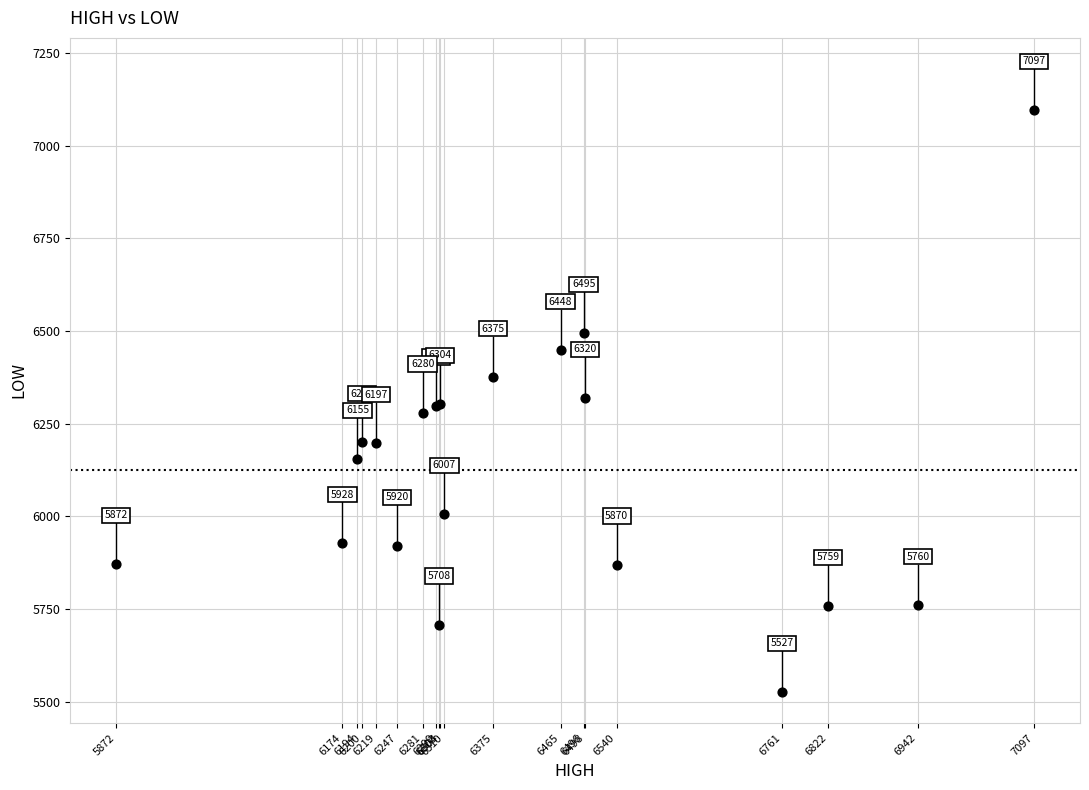

What Y value in the scatter plot is closest to 6312?

6304